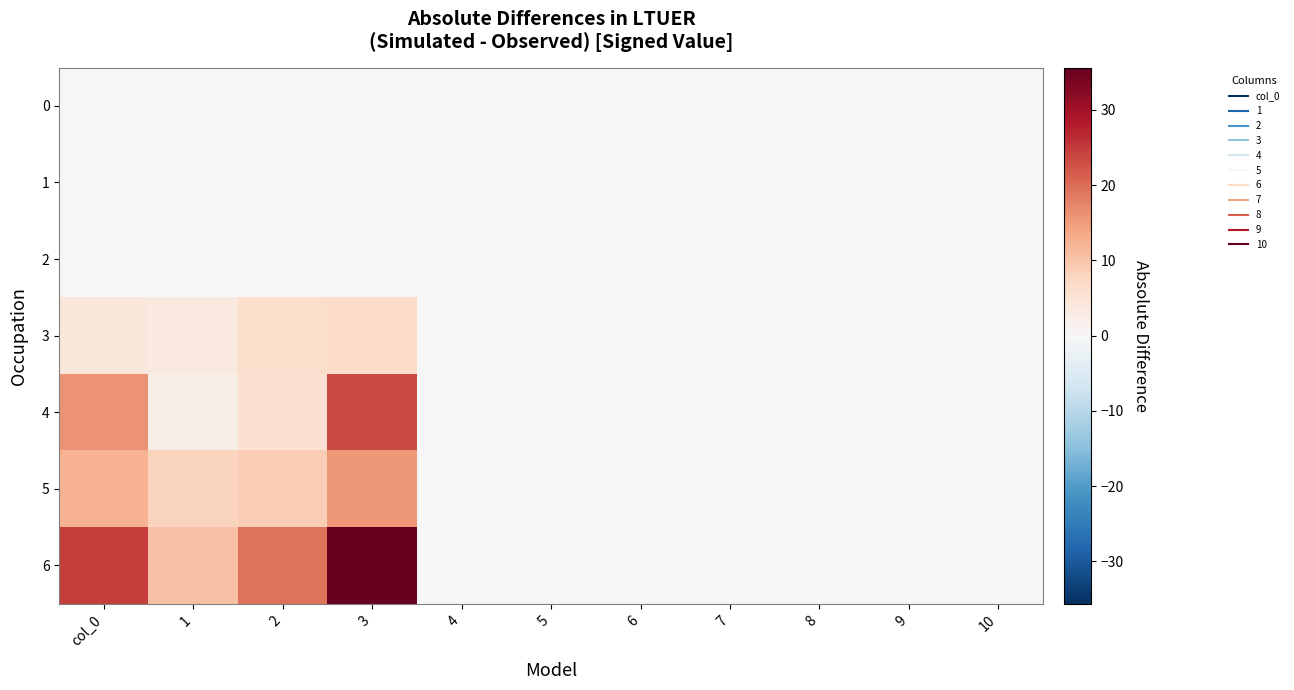

At which category is the sum across all series the highest?

3